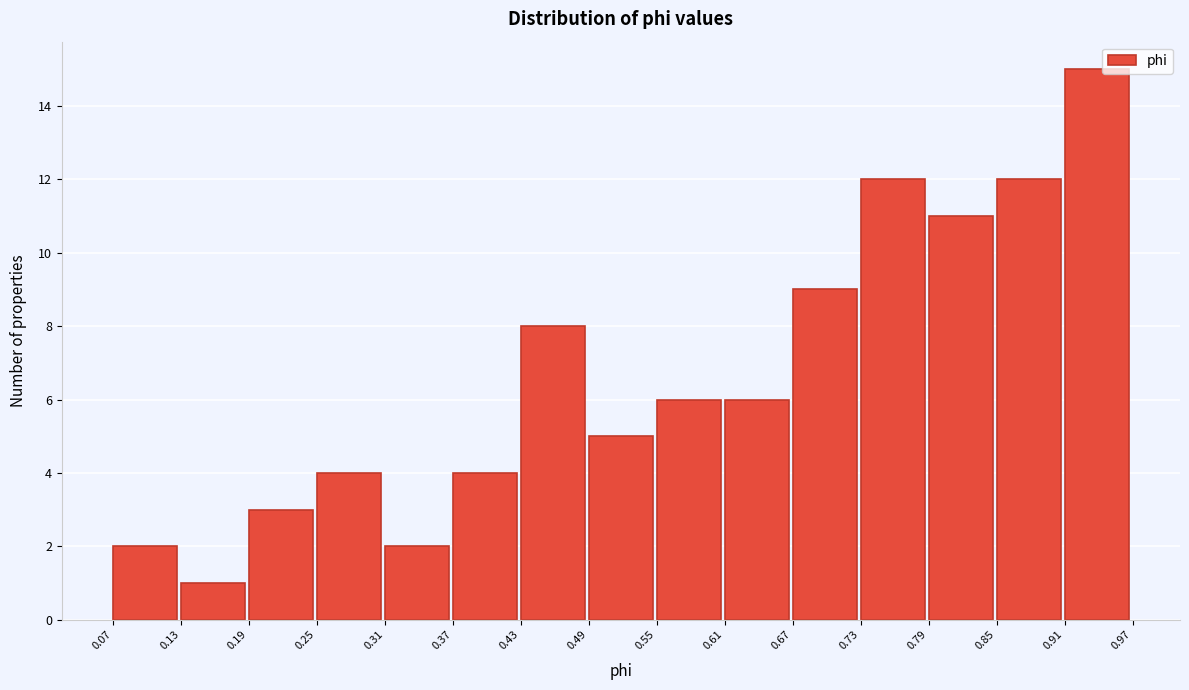

What is the height of the bar covering 0.43 to 0.49 on the x-axis? The values are not printed on the chart, so give them approximately, as read against the axis.

8